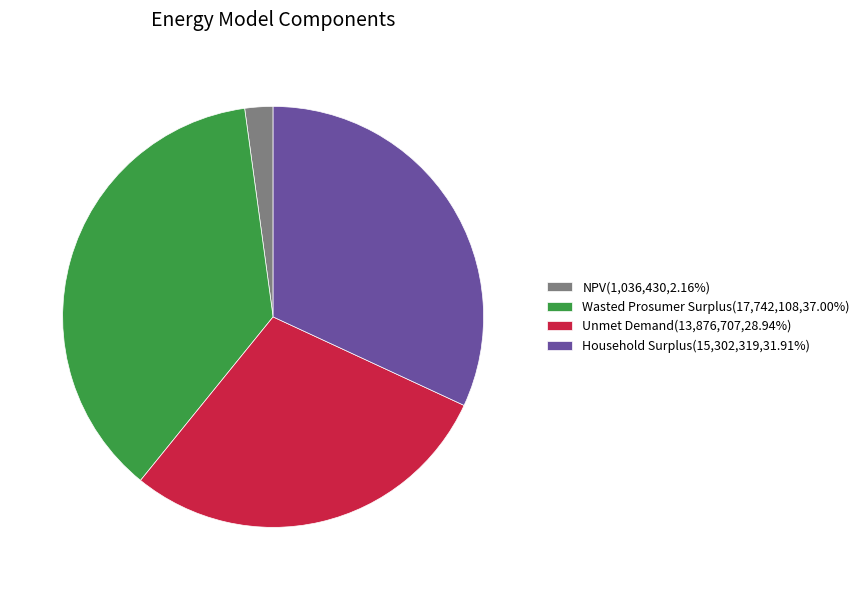

Count the number of slices in the pie.

4